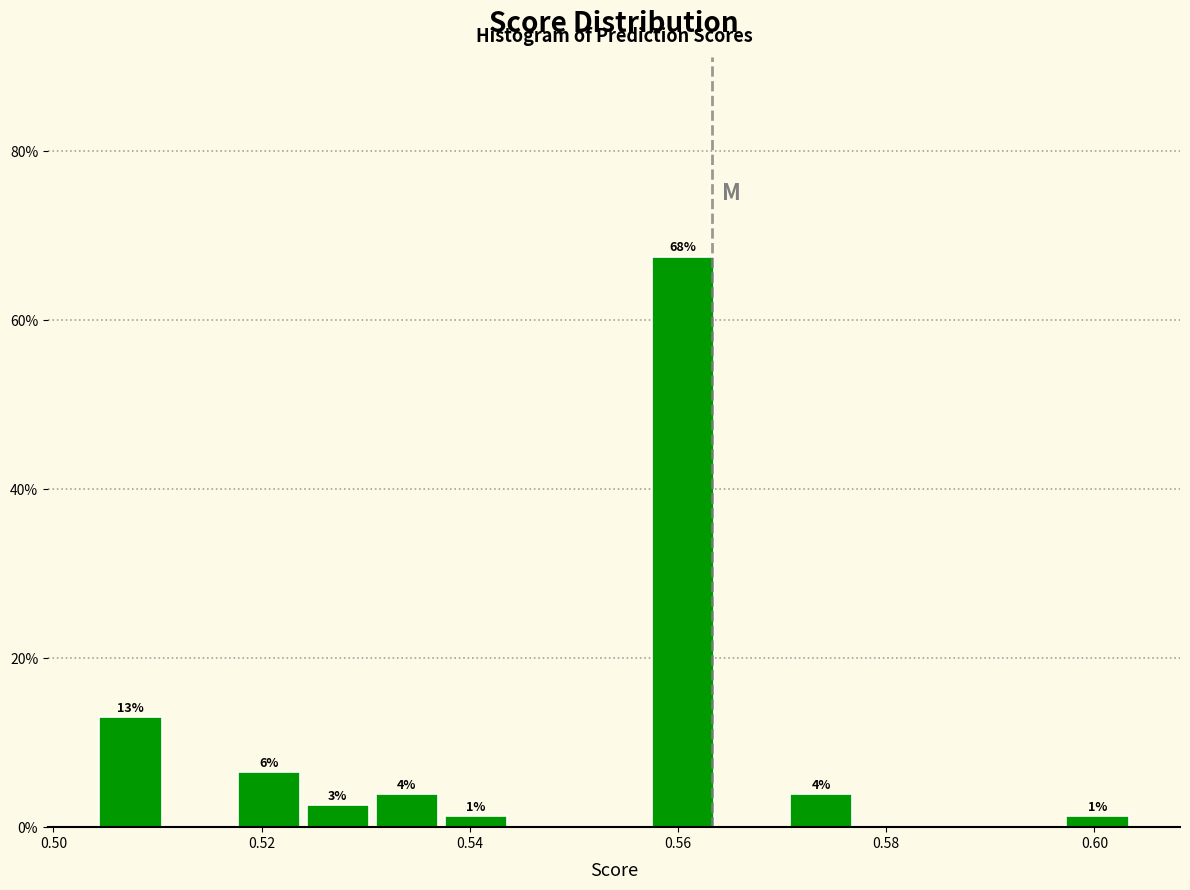

Read against the x-axis, roughly where is the centre of the tallest bar?

0.560